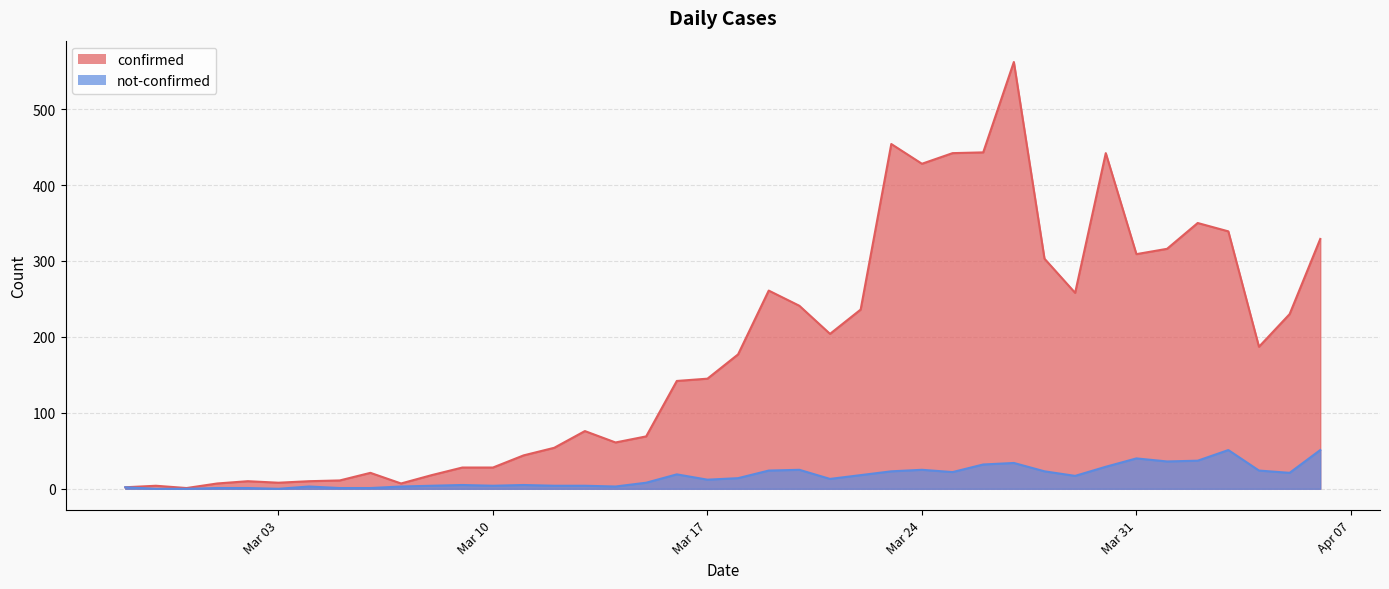

Is it true that confirmed equals 90 at Mar 31?

False